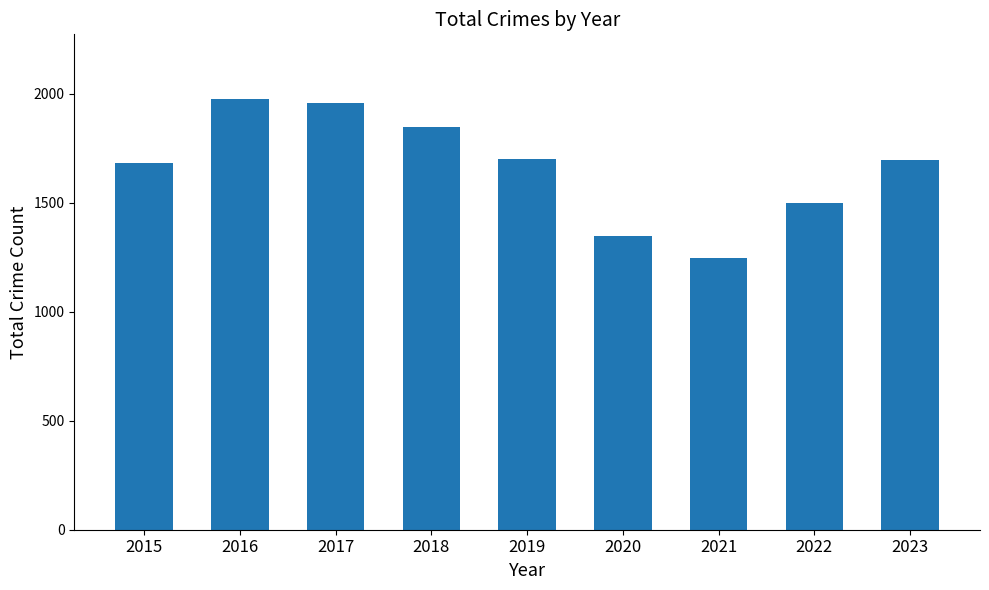

At which label is the value closest to 1610?

2015